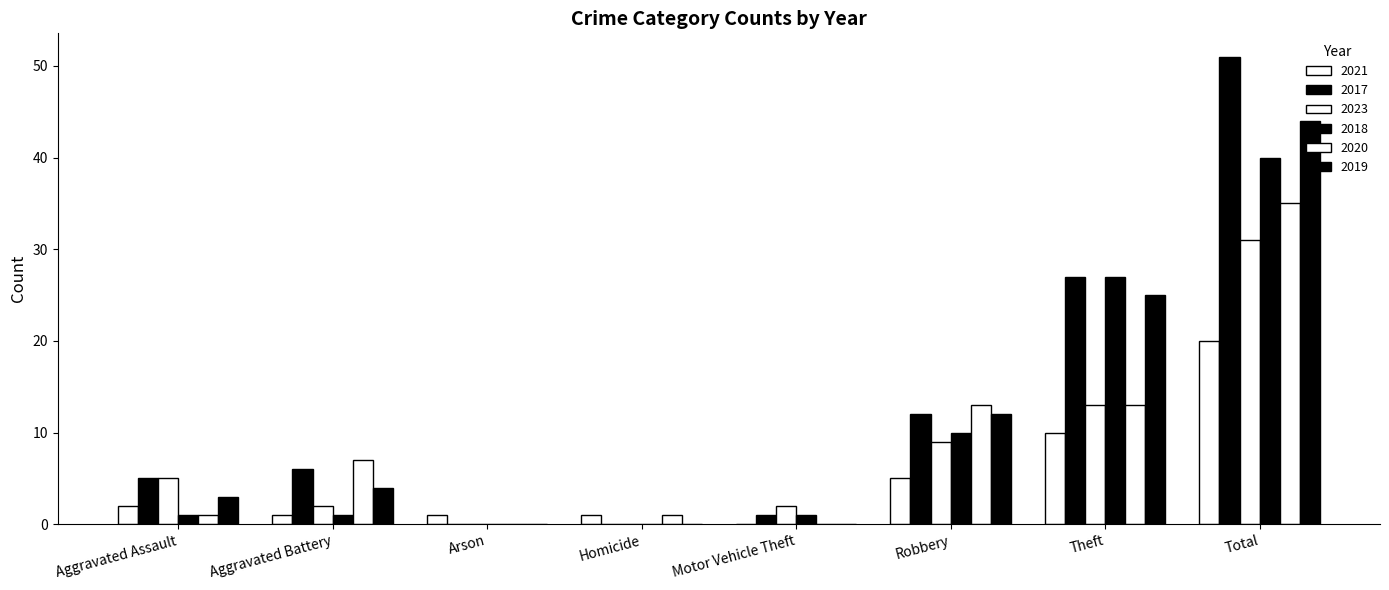

How many groups of bars are there?

8